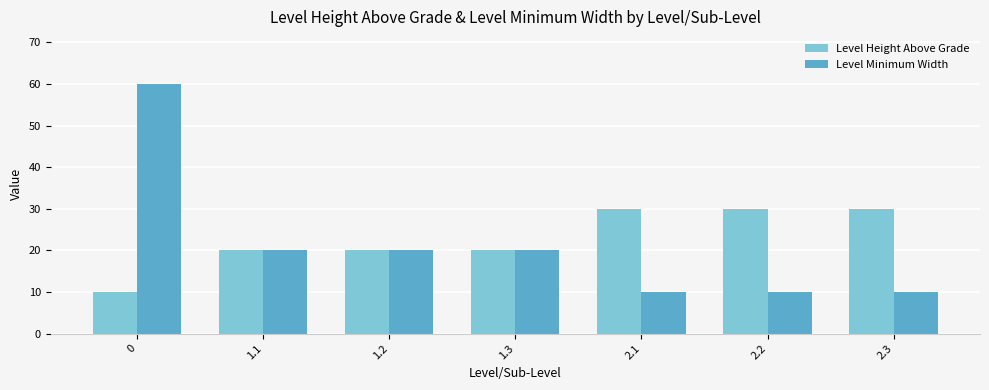

What is the average value of the Level Minimum Width series?

21